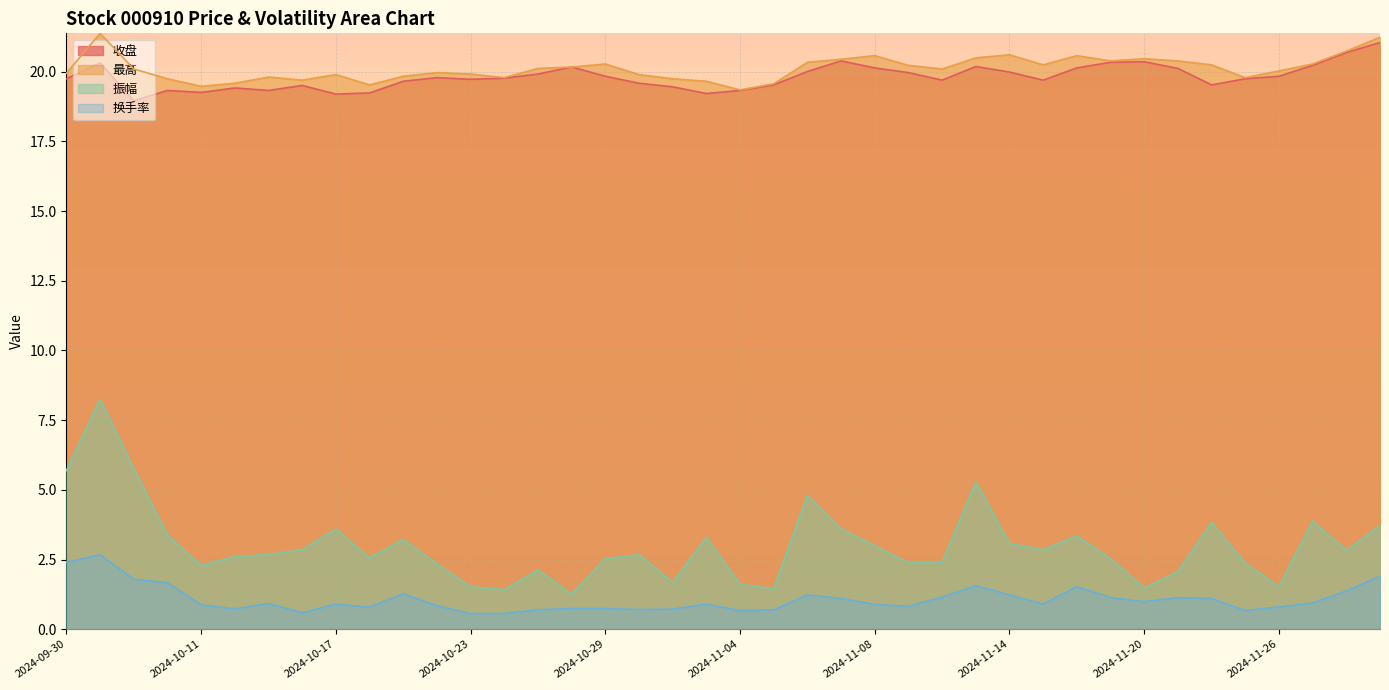

What is the total value across all series at 2024-11-20?

43.3